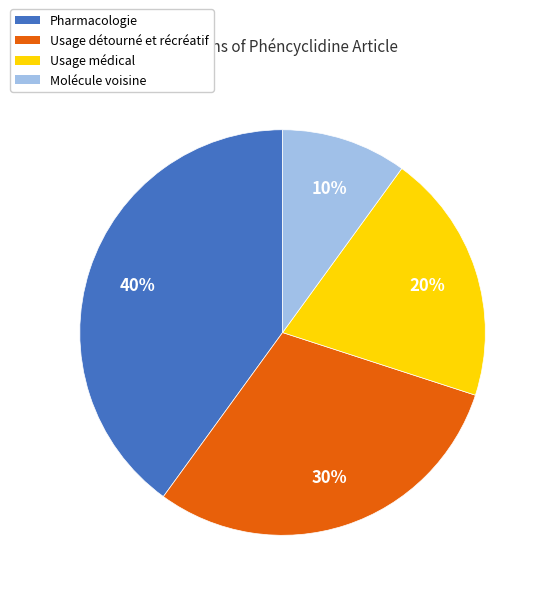

To the nearest percent, what is the average slice percentage?

25%